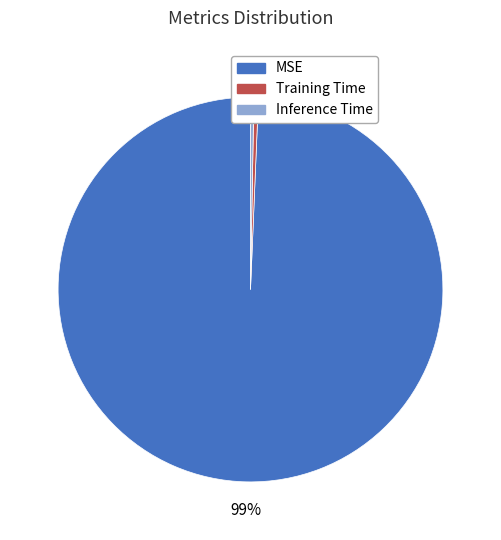

Is the sum of Training Time and Inference Time greater than half?

No